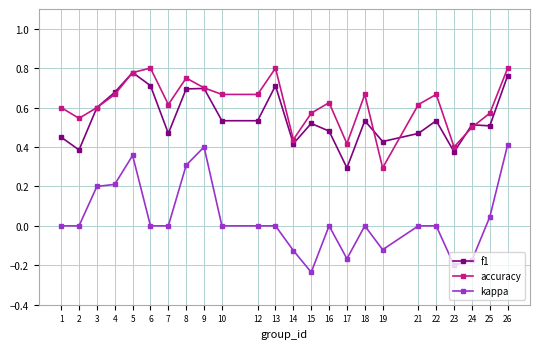

True or false: accuracy and kappa cross at least once.

False